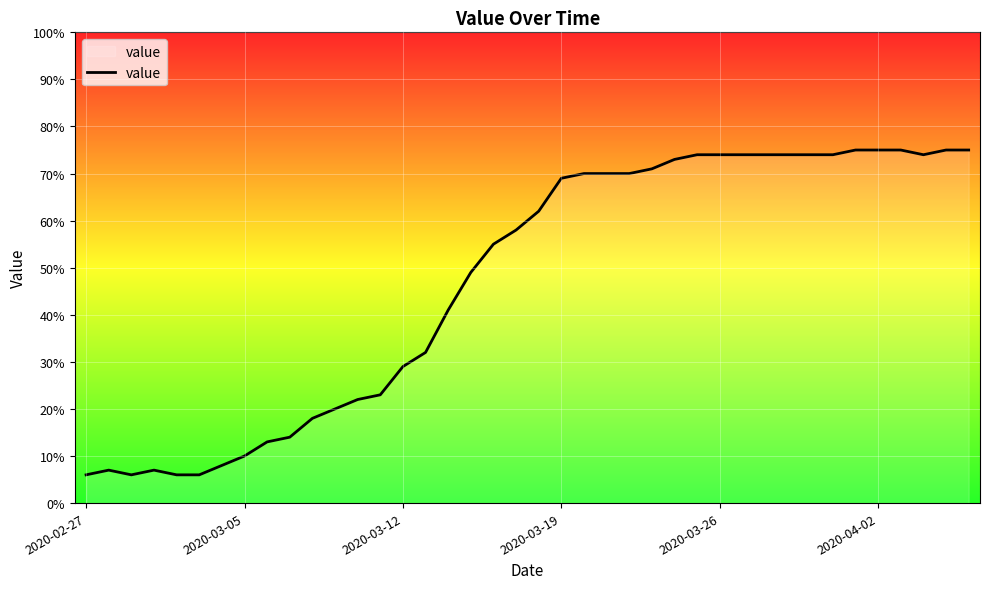

What is the greatest value displayed?

75